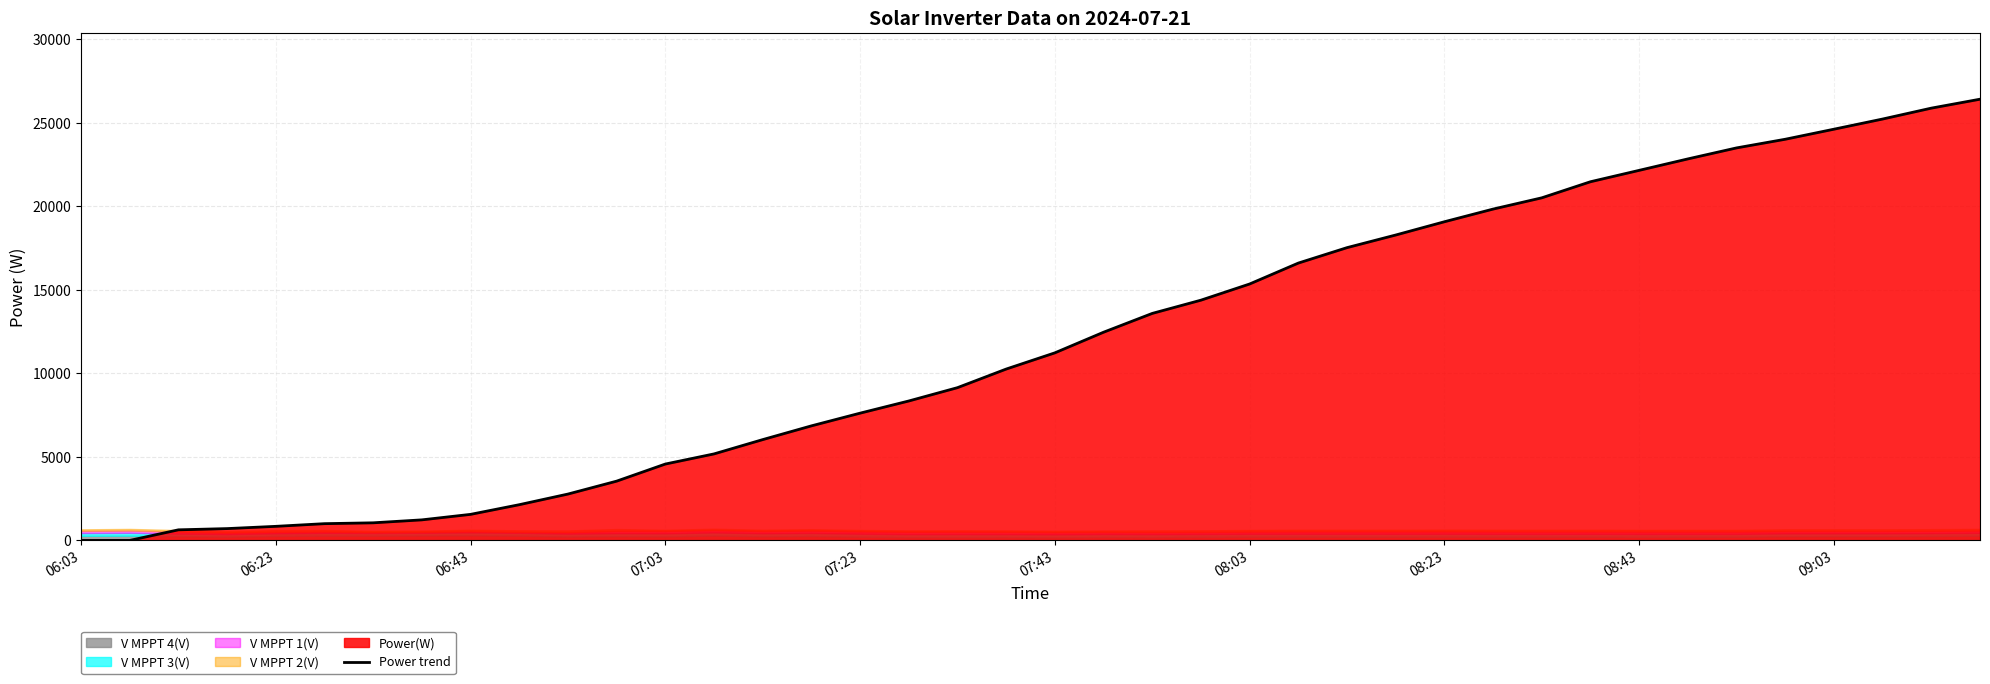

Reading left to right, list all the values displayed in this chart.

0	0	634	708	843	1003	1054	1231	1560	2139	2776	3549	4573	5180	6036	6859	7620	8349	9147	10260	11231	12466	13592	14385	15354	16606	17530	18286	19080	19839	20513	21476	22158	22843	23502	24020	24622	25231	25883	26418